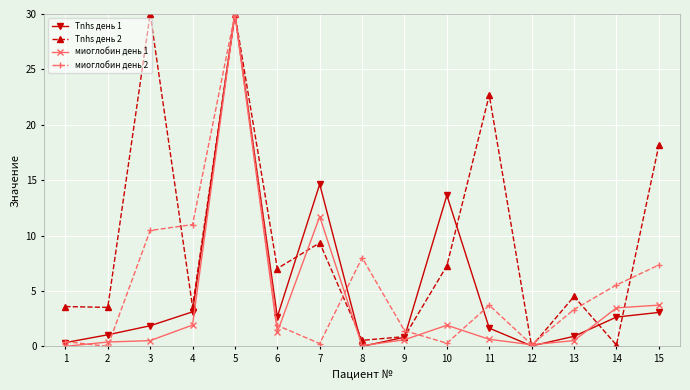

What are all the series names shown in the legend?

Tnhs день 1, Tnhs день 2, миоглобин день 1, миоглобин день 2